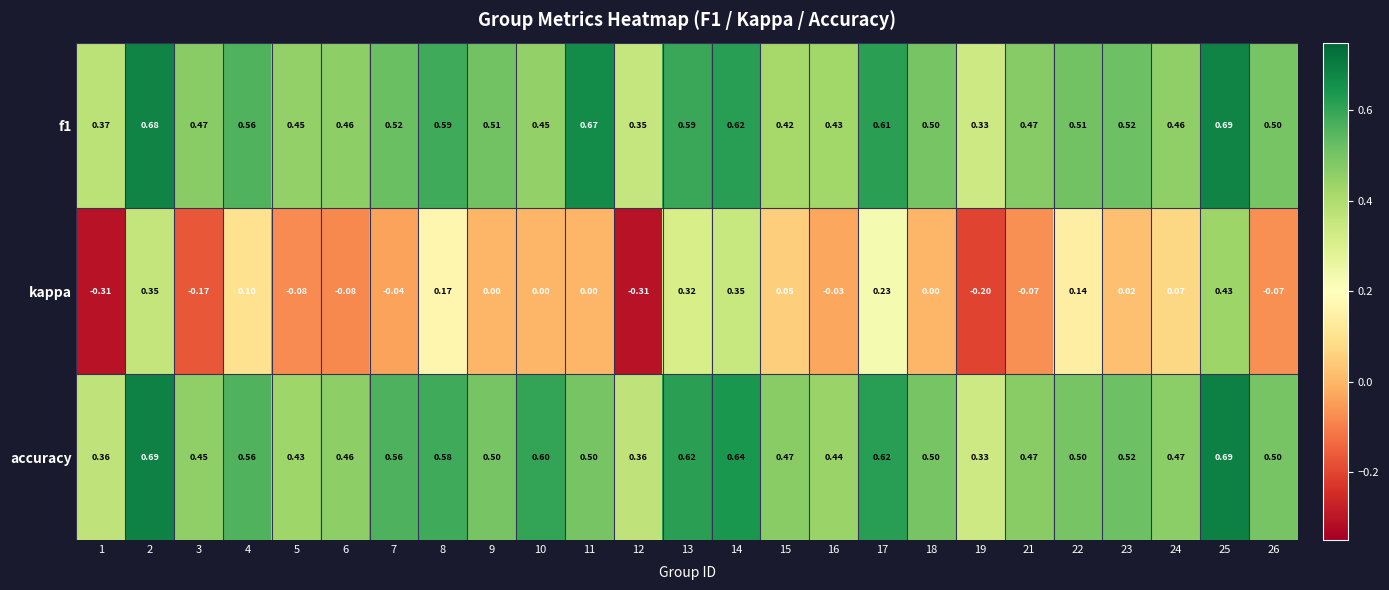

Between 22 and 23, which series saw the biggest shift?

kappa